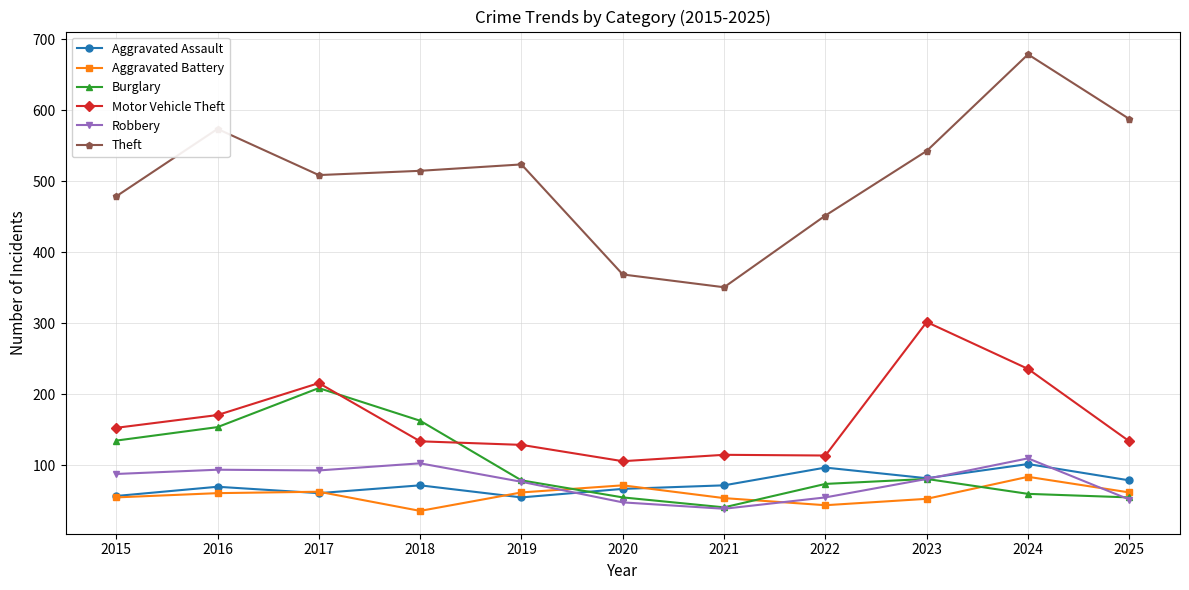

Is the value of Aggravated Battery at 2025 greater than the value of Theft at 2023?

No